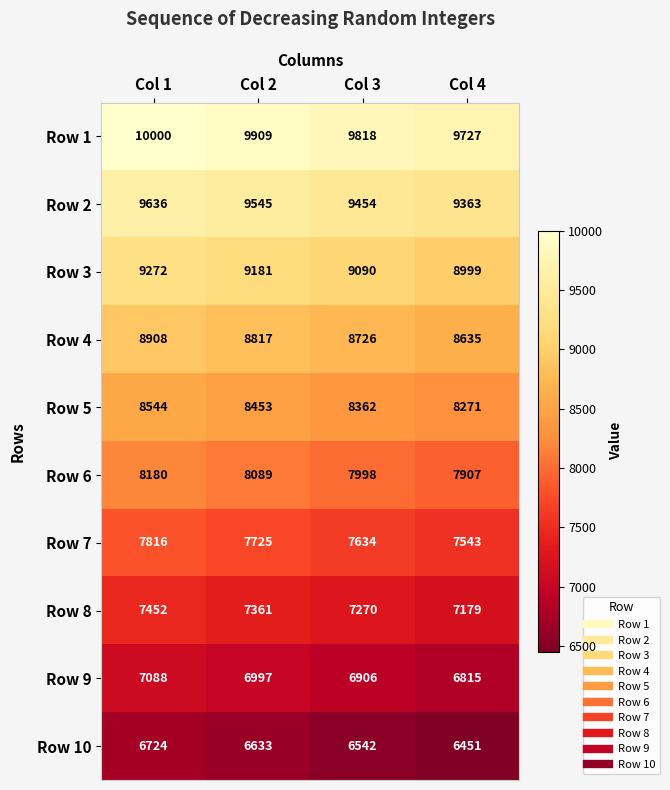

At Col 1, list the series in order from largest to smallest.

Row 1, Row 2, Row 3, Row 4, Row 5, Row 6, Row 7, Row 8, Row 9, Row 10